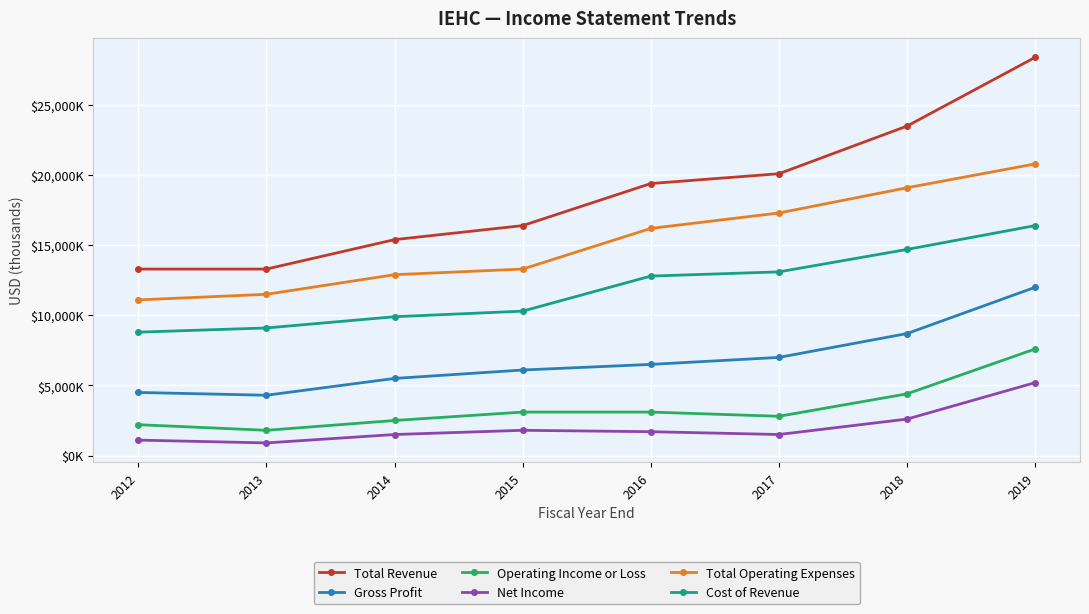

Reading right to left, list all the values displayed in this chart.

Total Revenue: 2019=28400	2018=23500	2017=20100	2016=19400	2015=16400	2014=15400	2013=13300	2012=13300
Gross Profit: 2019=12000	2018=8700	2017=7000	2016=6500	2015=6100	2014=5500	2013=4300	2012=4500
Operating Income or Loss: 2019=7600	2018=4400	2017=2800	2016=3100	2015=3100	2014=2500	2013=1800	2012=2200
Net Income: 2019=5200	2018=2600	2017=1500	2016=1700	2015=1800	2014=1500	2013=900	2012=1100
Total Operating Expenses: 2019=20800	2018=19100	2017=17300	2016=16200	2015=13300	2014=12900	2013=11500	2012=11100
Cost of Revenue: 2019=16400	2018=14700	2017=13100	2016=12800	2015=10300	2014=9900	2013=9100	2012=8800